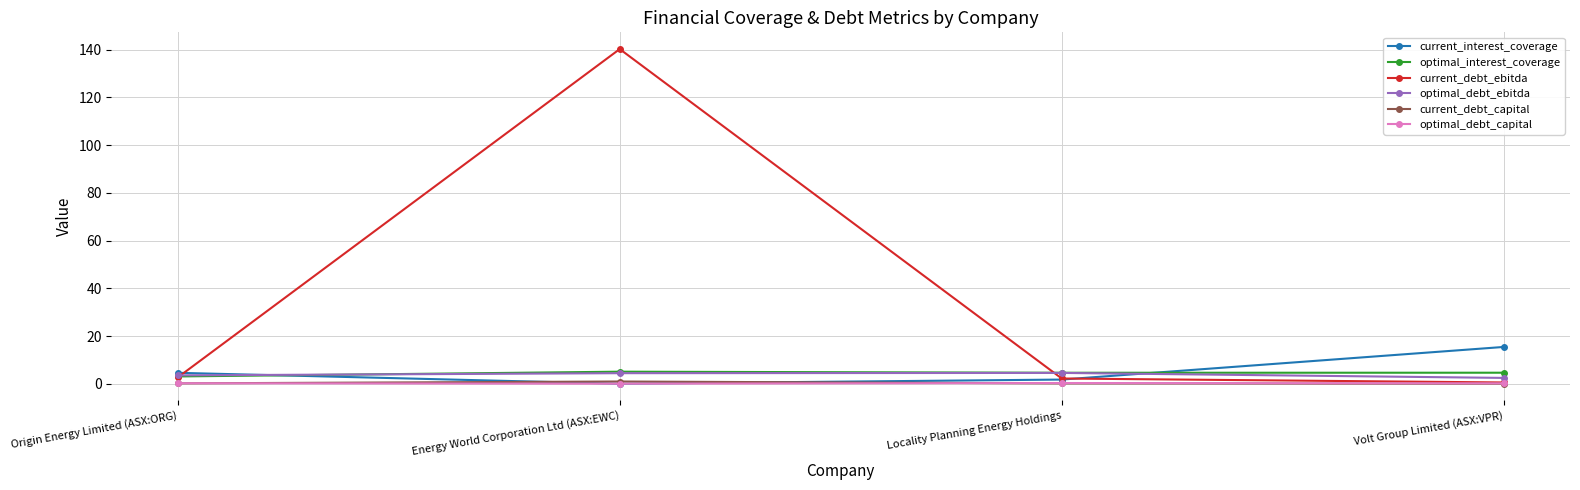

At how many categories does at least one series exceed 95?

1